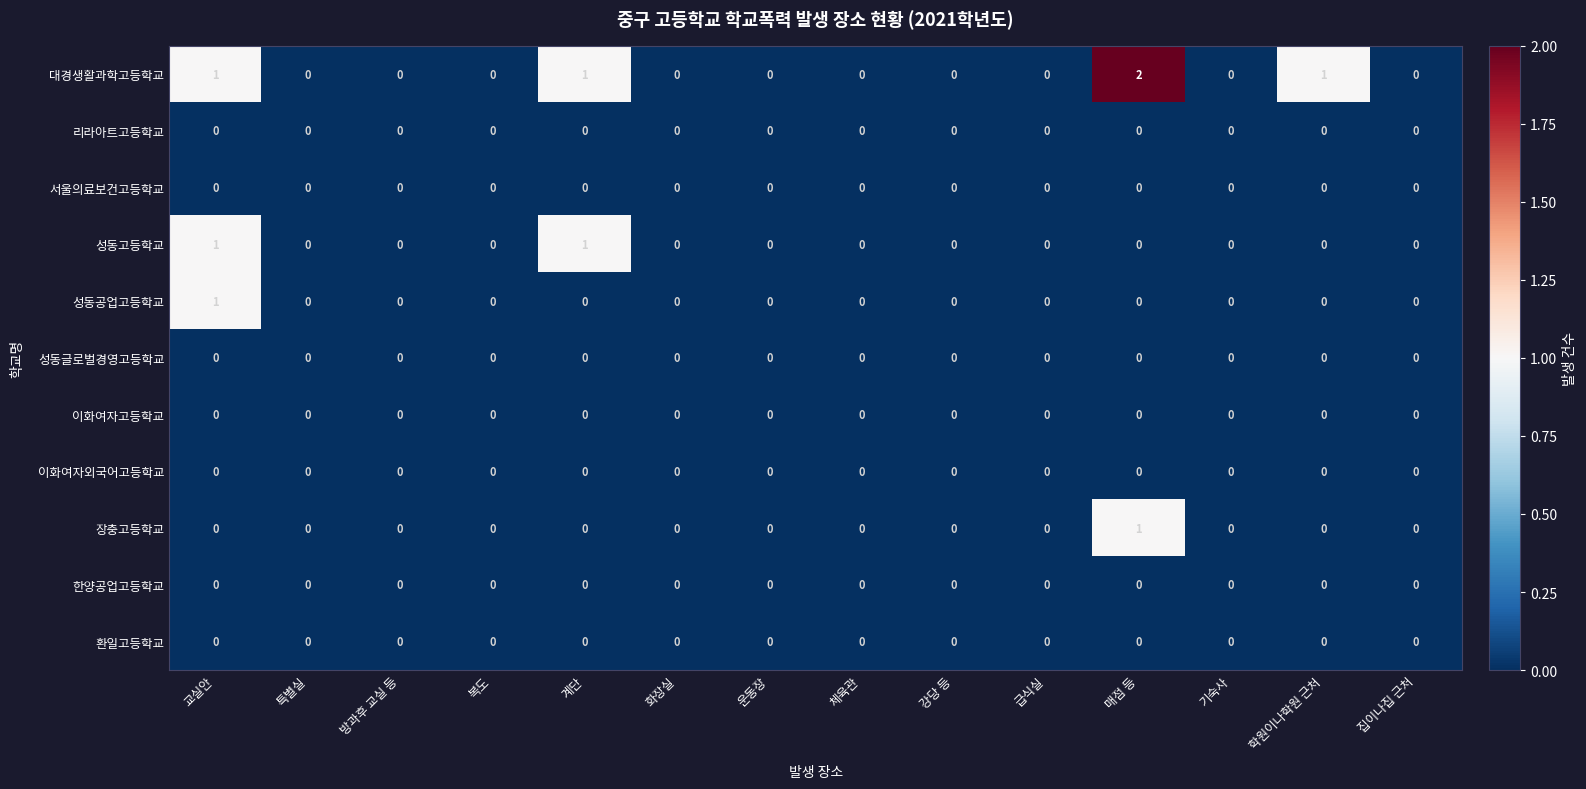

Which series has the largest total across all categories?

대경생활과학고등학교